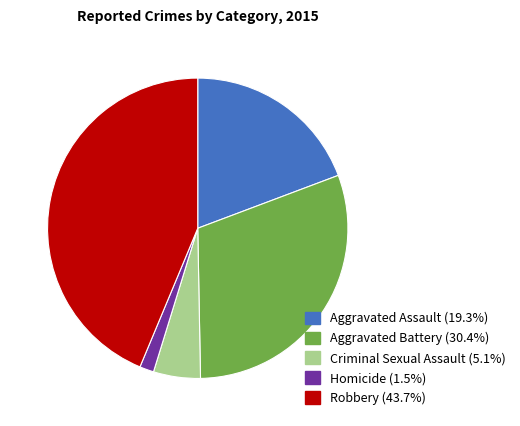

What is the largest slice in the pie chart?

Robbery